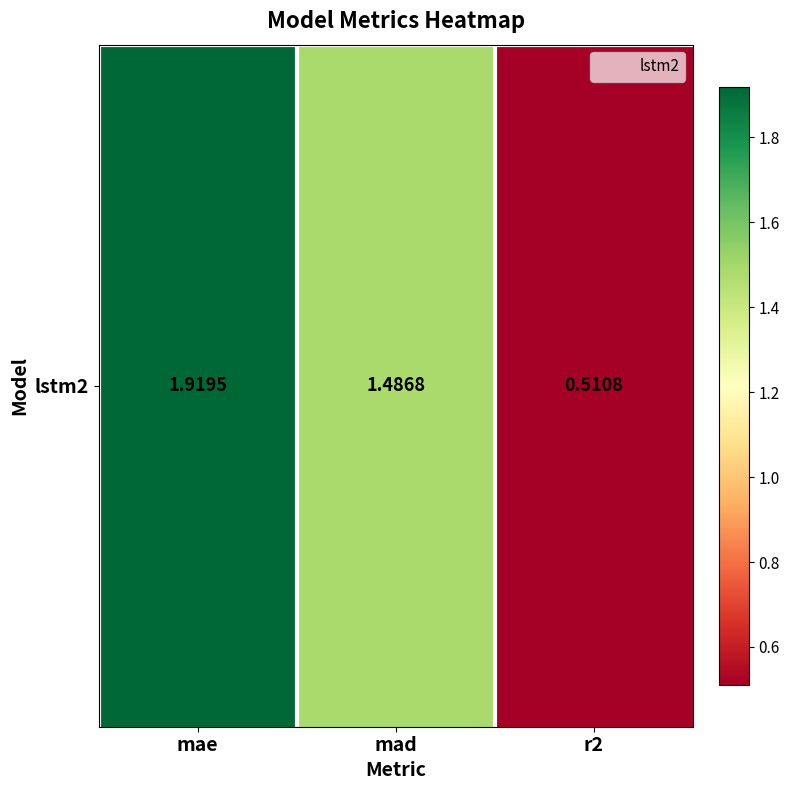

At which label does the data first exceed 1?

mae